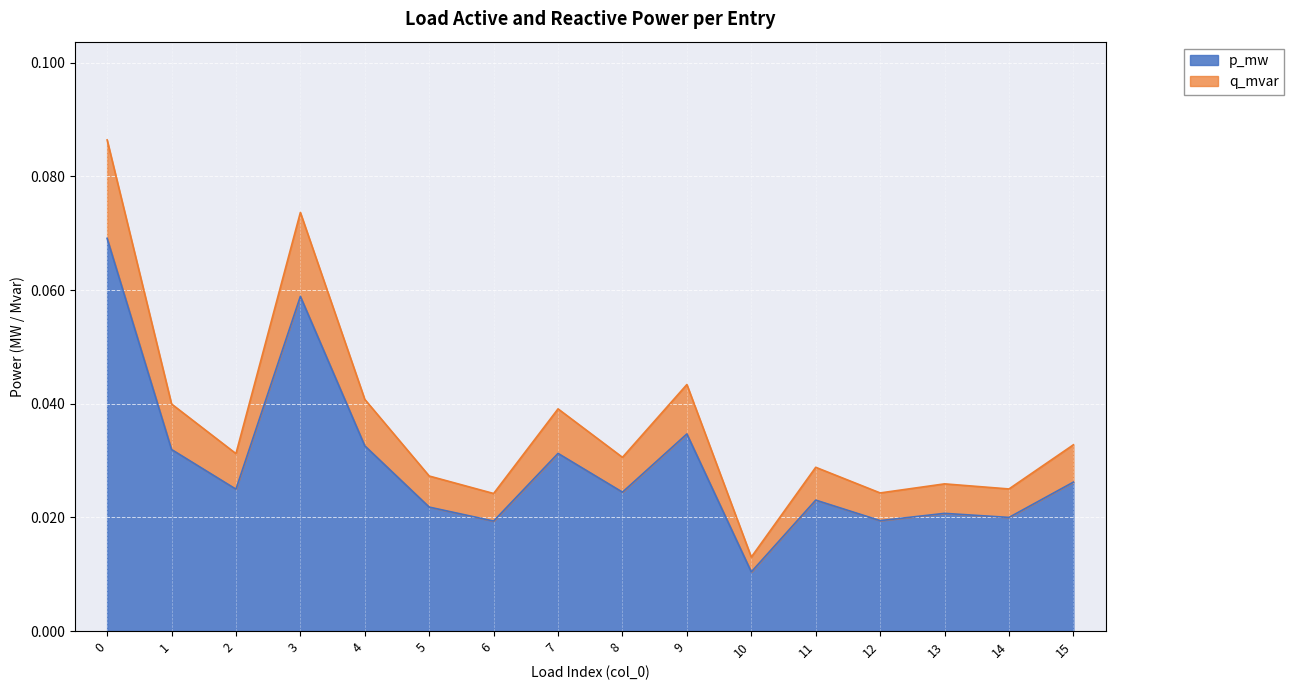

Which category has the lowest value in the p_mw series?

10